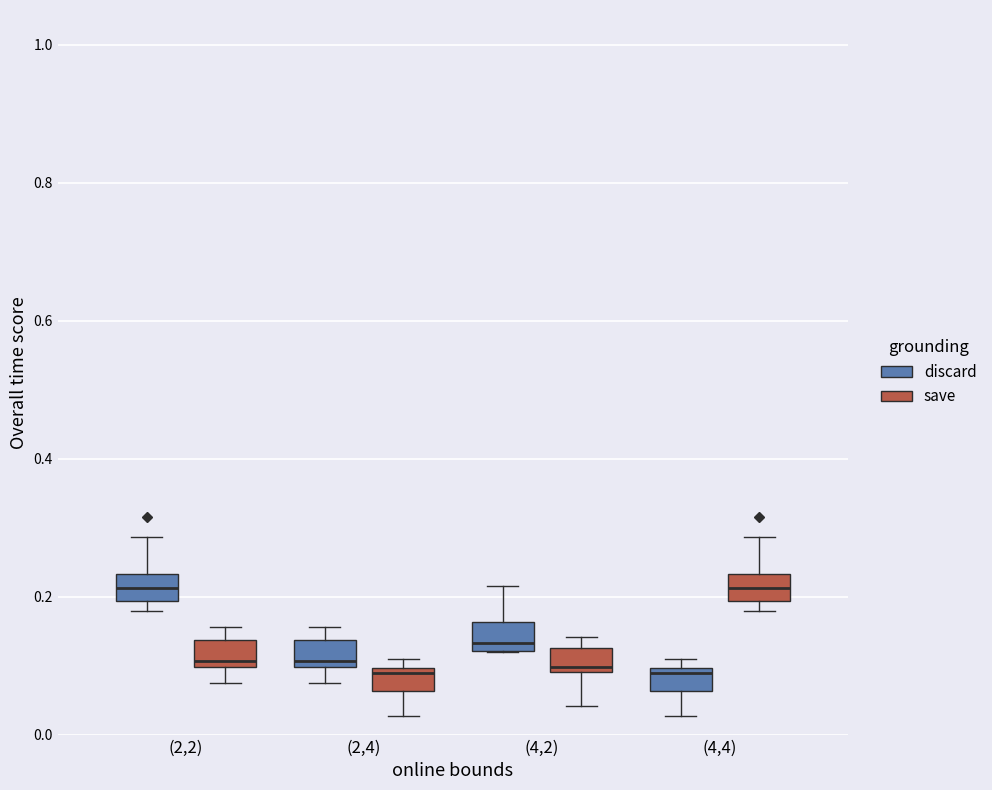

Where does the lower whisker of the box for (4,4) (discard) end on the y-axis? The values are not printed on the chart, so give them approximately, as read against the axis.

0.02